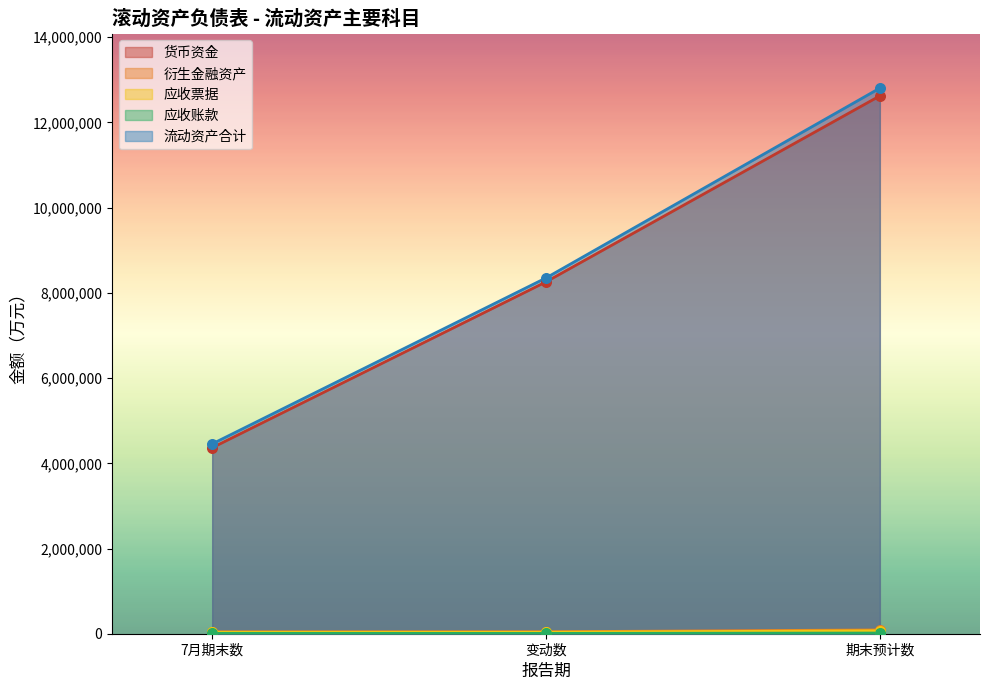

Which series has the largest Y range (max minus min)?

流动资产合计